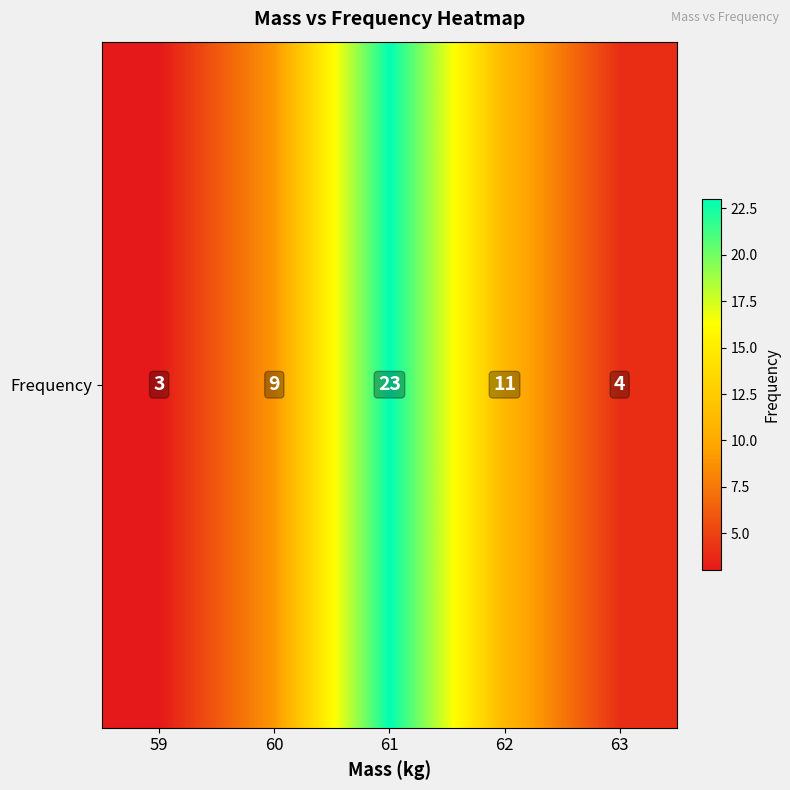

Which has a higher value, 62 or 63?

62